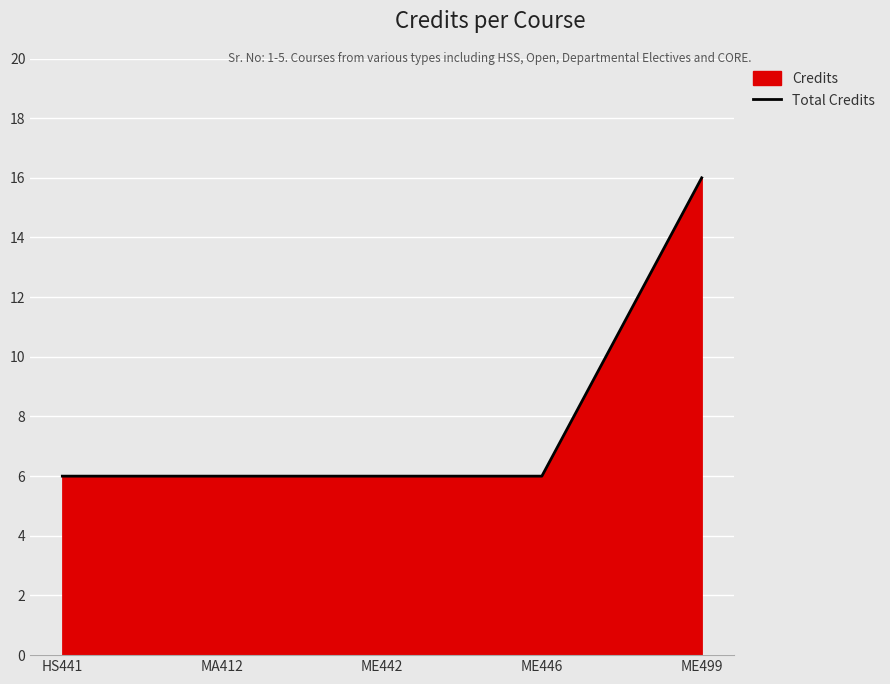

What is the label of the 4th point from the right?

MA412